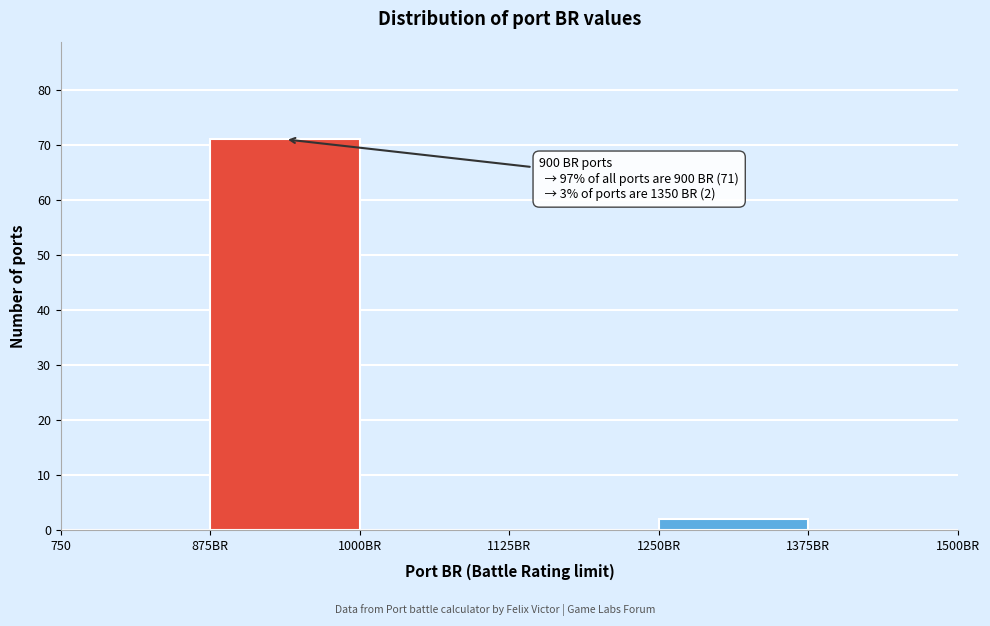

Reading left to right, extract all data points from this chart.

750=0	875BR=71	1000BR=0	1125BR=0	1250BR=2	1375BR=0